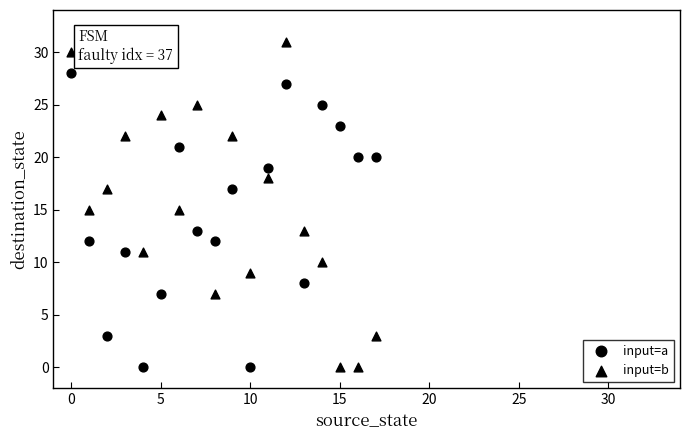

How many points are shown in the scatter plot?

36